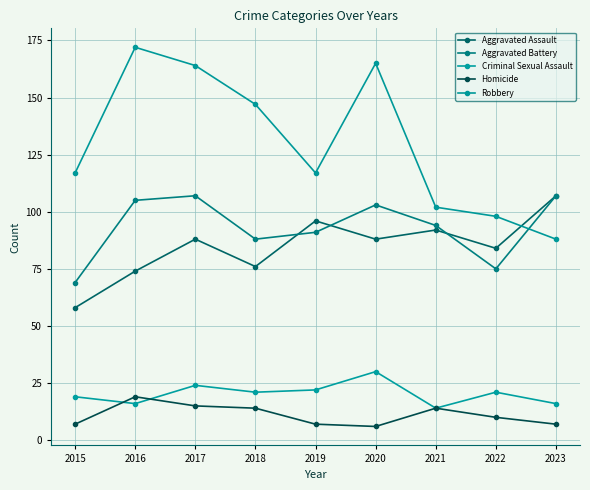

Reading left to right, extract all data points from this chart.

Aggravated Assault: 58	74	88	76	96	88	92	84	107
Aggravated Battery: 69	105	107	88	91	103	94	75	107
Criminal Sexual Assault: 19	16	24	21	22	30	14	21	16
Homicide: 7	19	15	14	7	6	14	10	7
Robbery: 117	172	164	147	117	165	102	98	88